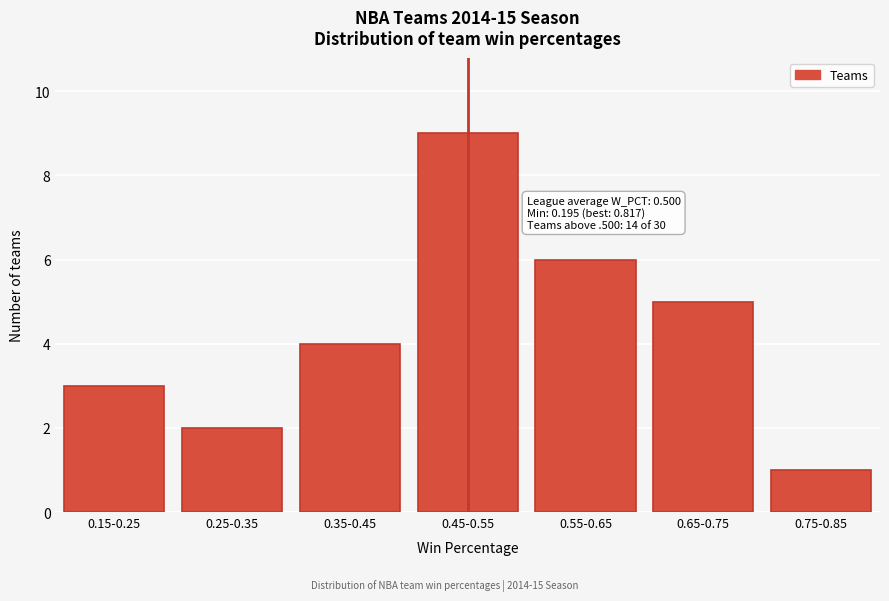

Reading left to right, transcribe all the data shown in this chart.

3	2	4	9	6	5	1